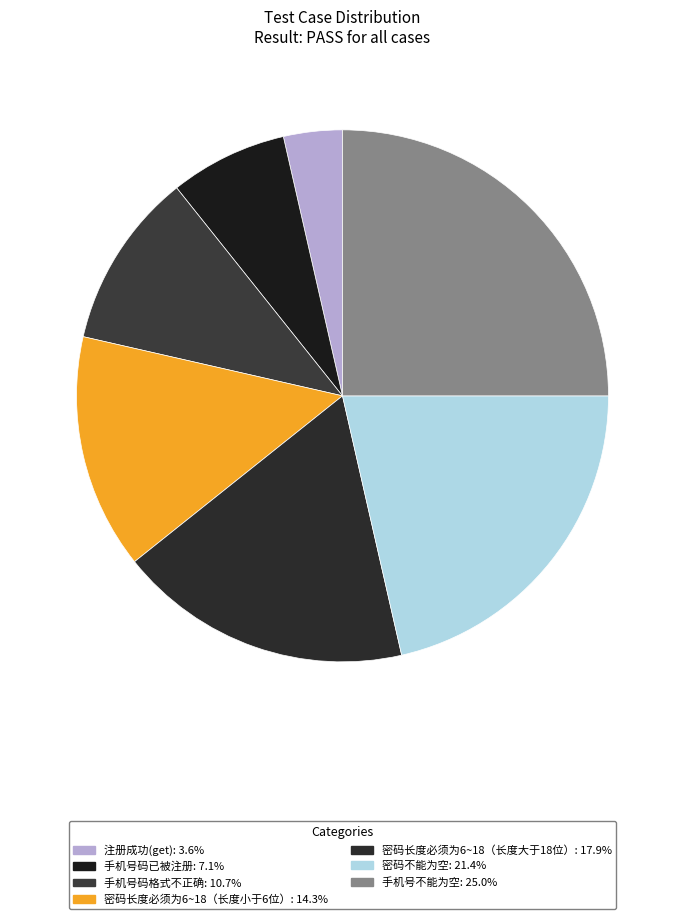

To the nearest percent, what is the difference between the 注册成功(get) and 密码不能为空 slice percentages?

18%